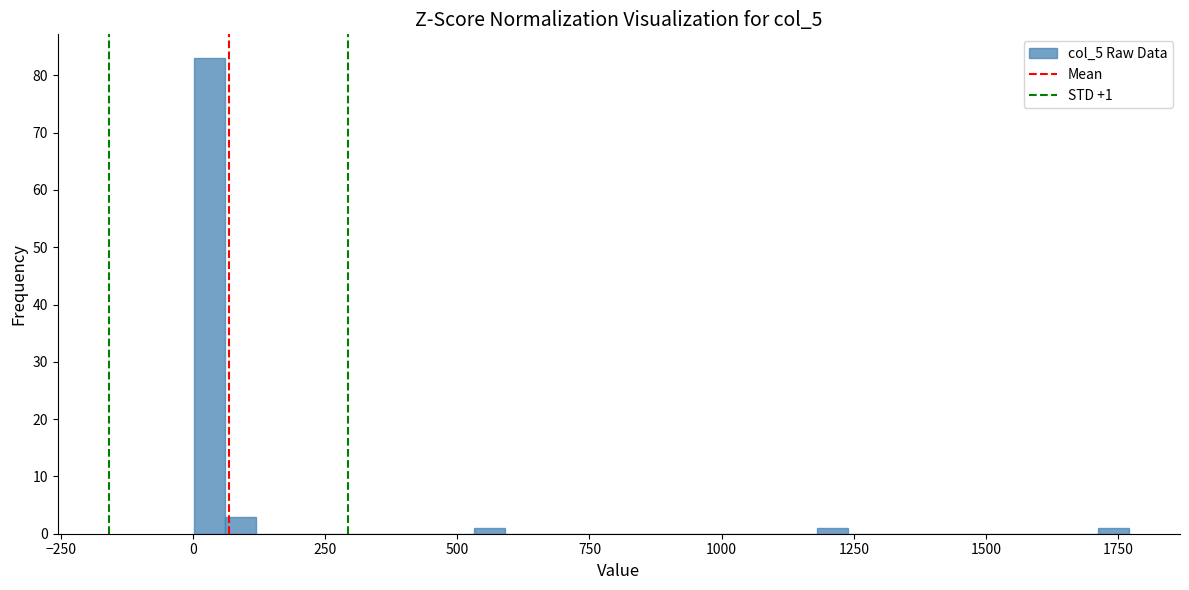

Read against the x-axis, roughly where is the centre of the tallest bar?

50